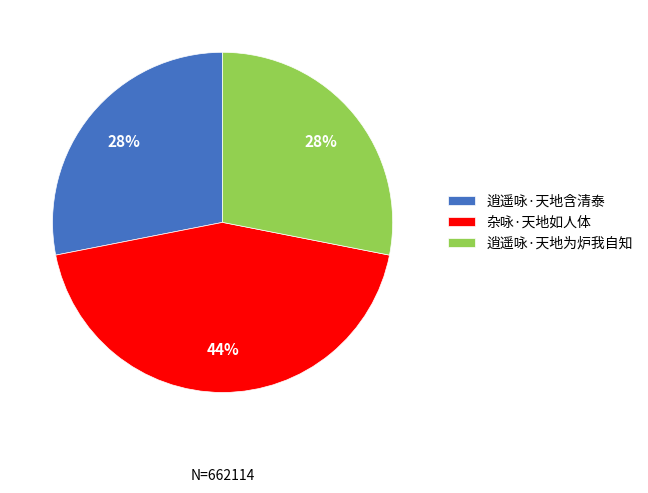

Count the number of slices in the pie.

3